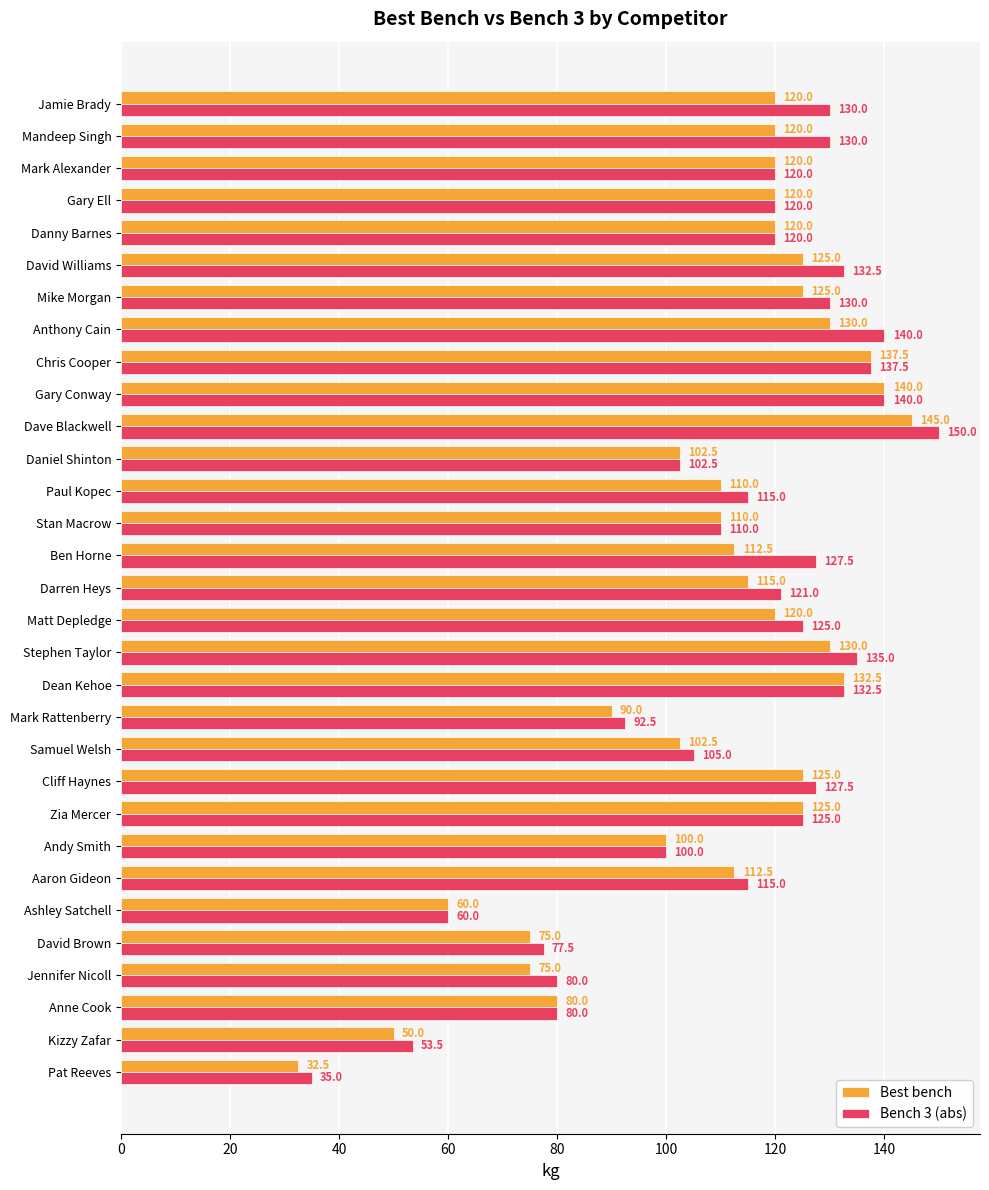

Where is Bench 3 (abs) nearest to the value 92?

Mark Rattenberry